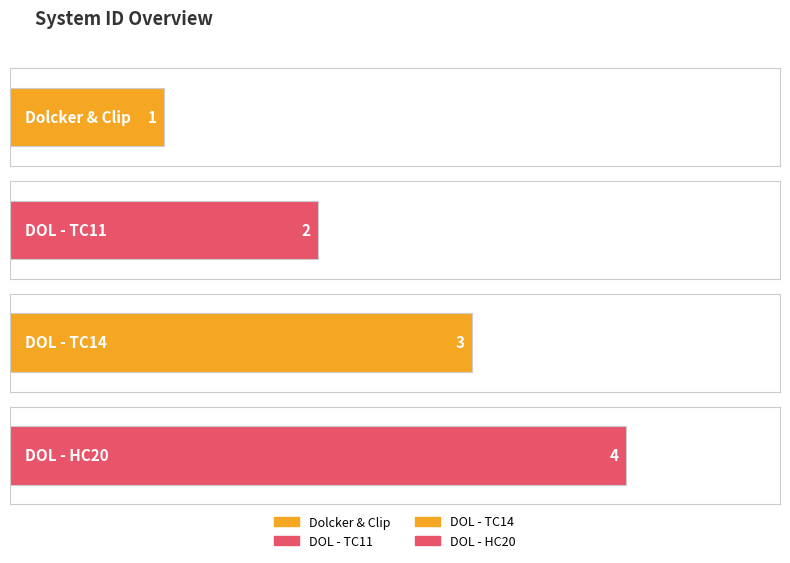

Are the bars horizontal?

Yes